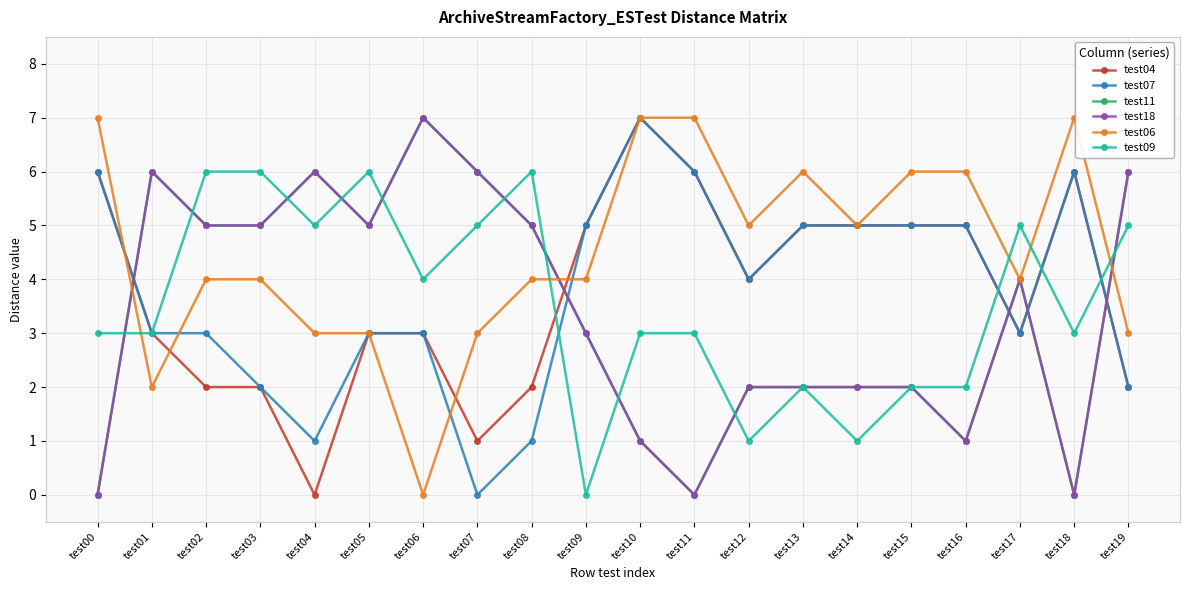

What is the difference between the highest and lowest values at test05?

3